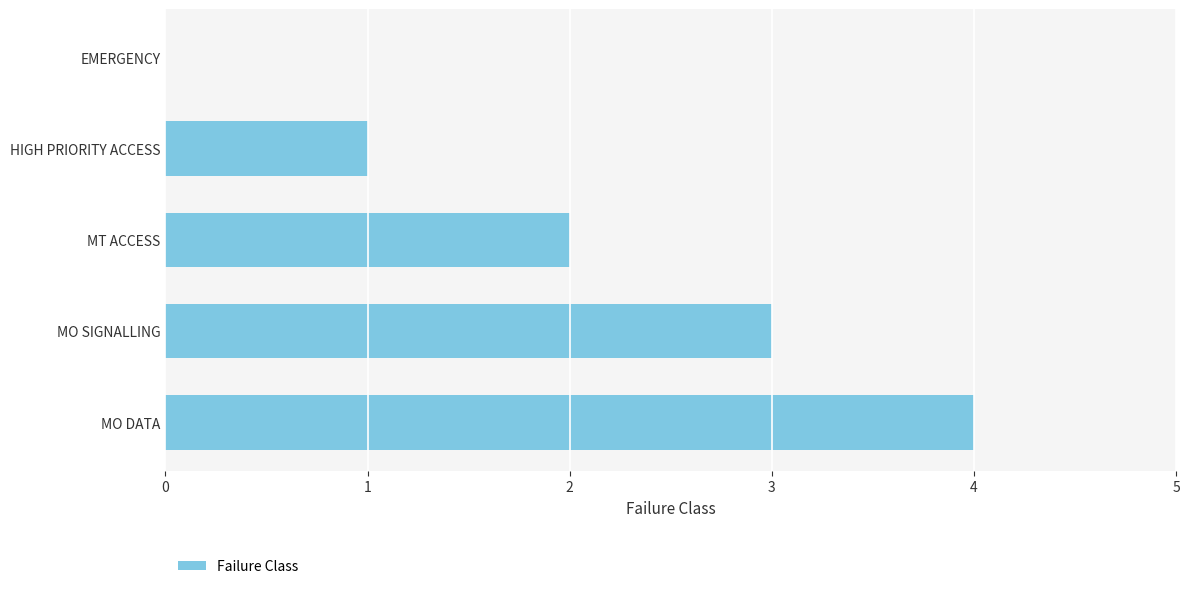

At which category does the chart reach its peak across all series?

MO DATA